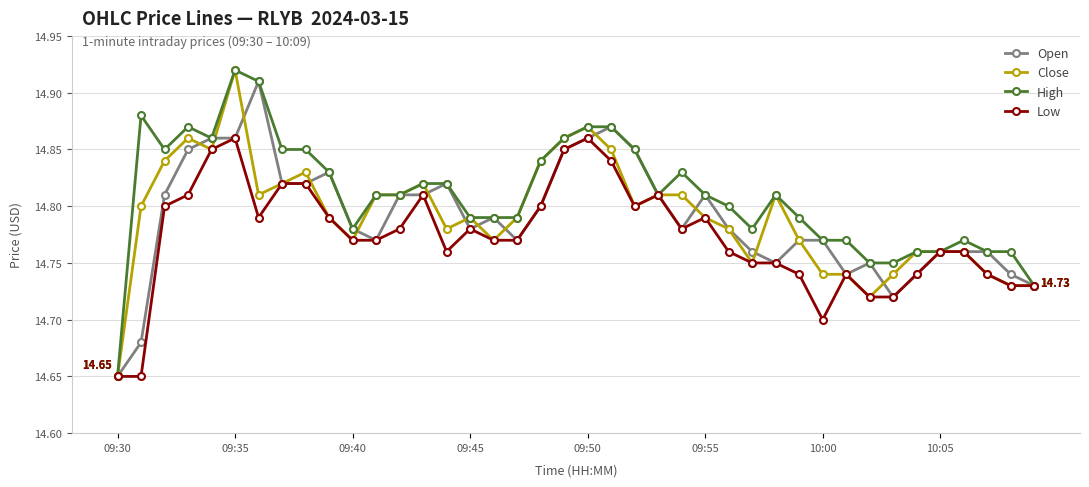

True or false: Open has more than 1 interior local peaks.

True